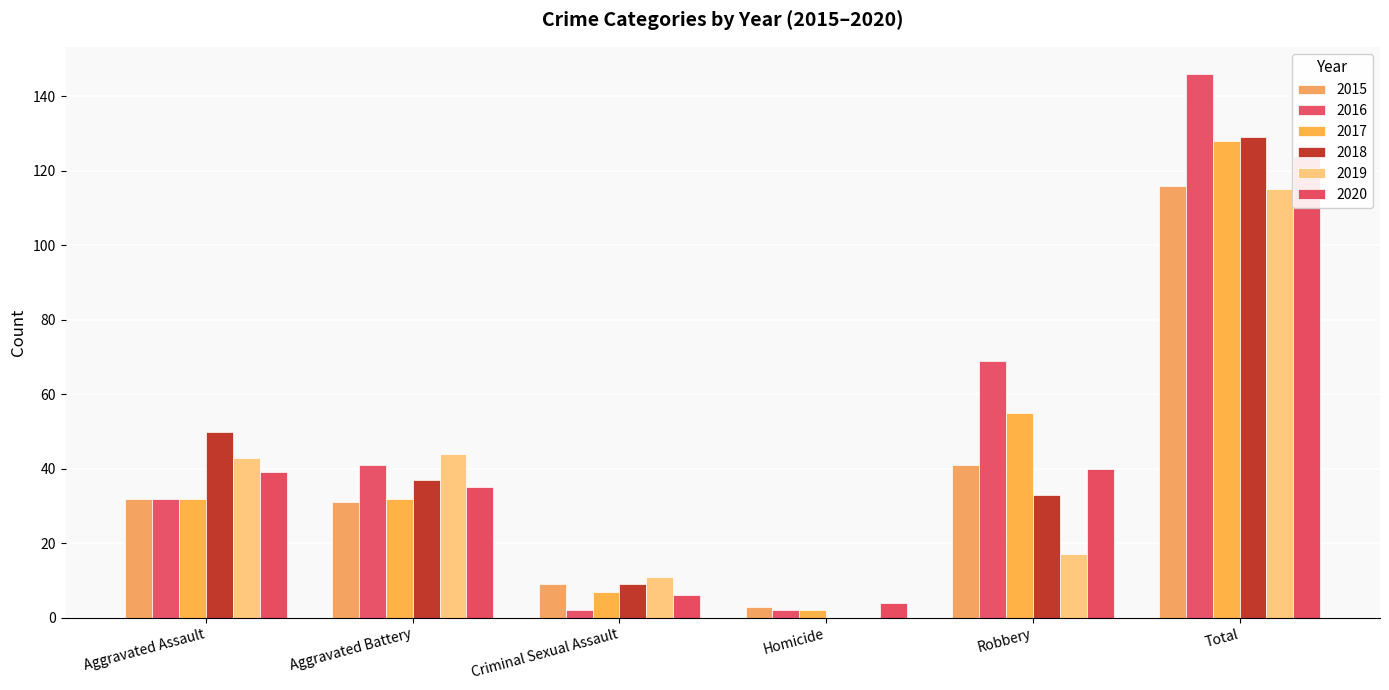

What position from the right is Aggravated Battery?

5